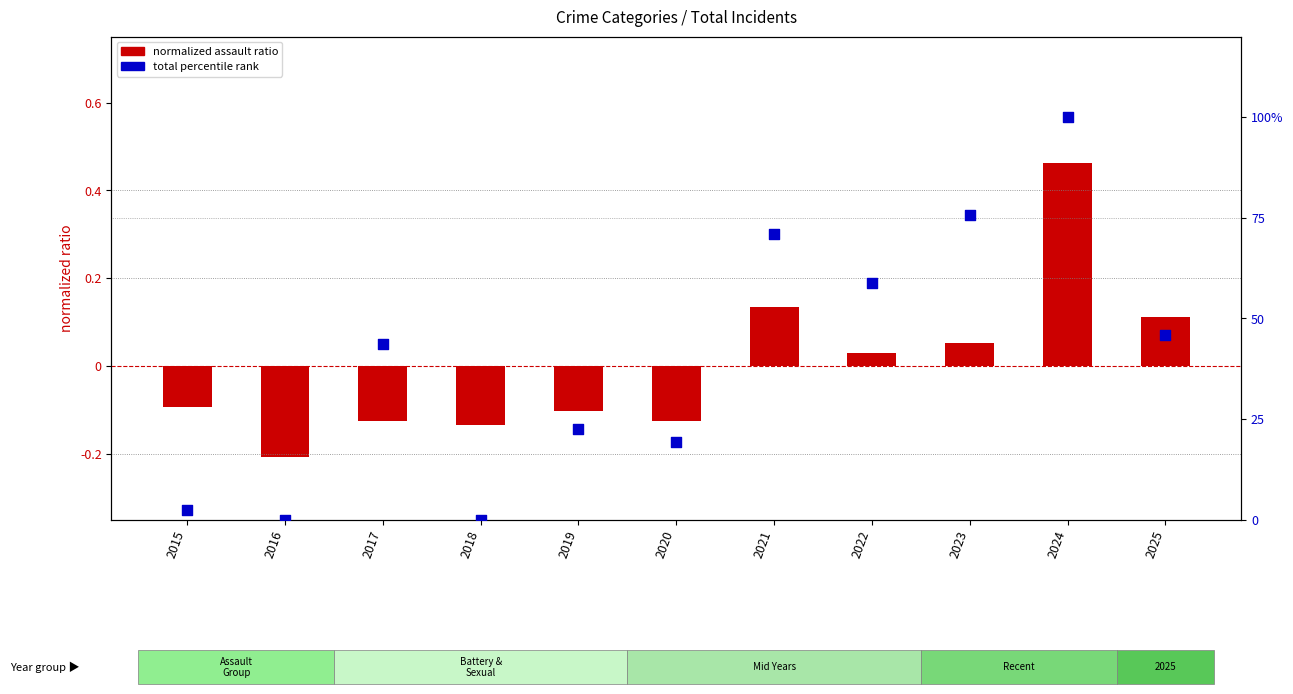

Which series has the largest Y range (max minus min)?

Total (percentile rank)